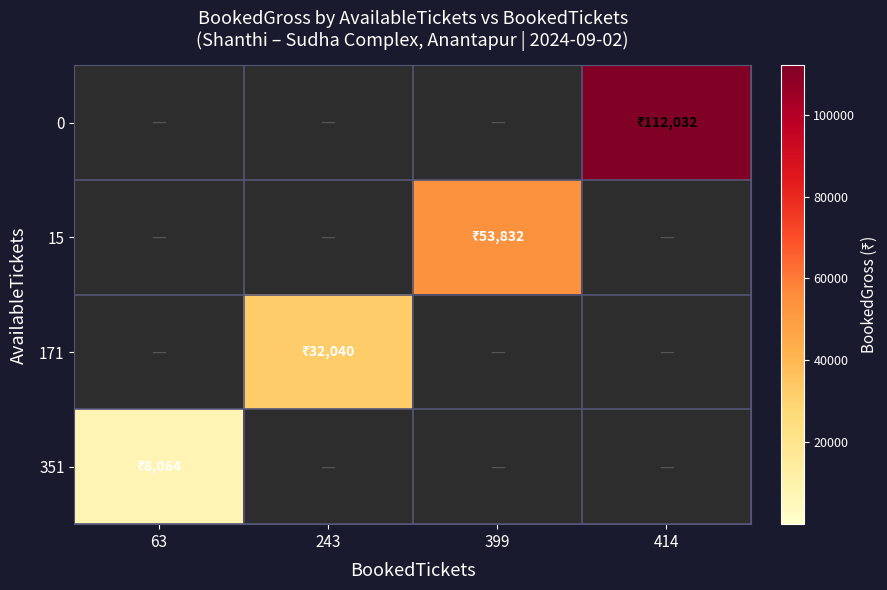

Reading left to right, list all the values displayed in this chart.

0: 63=0	243=0	399=0	414=112032
15: 63=0	243=0	399=53832	414=0
171: 63=0	243=32040	399=0	414=0
351: 63=8064	243=0	399=0	414=0